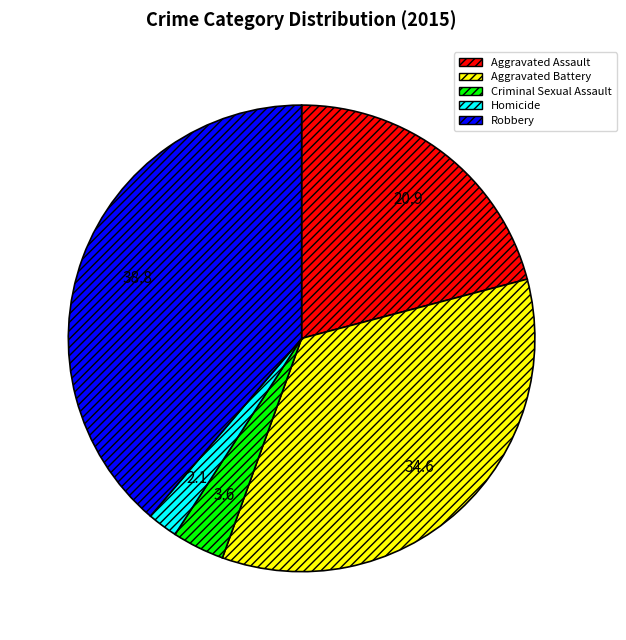

Rank the categories by value from highest to lowest.

Robbery, Aggravated Battery, Aggravated Assault, Criminal Sexual Assault, Homicide